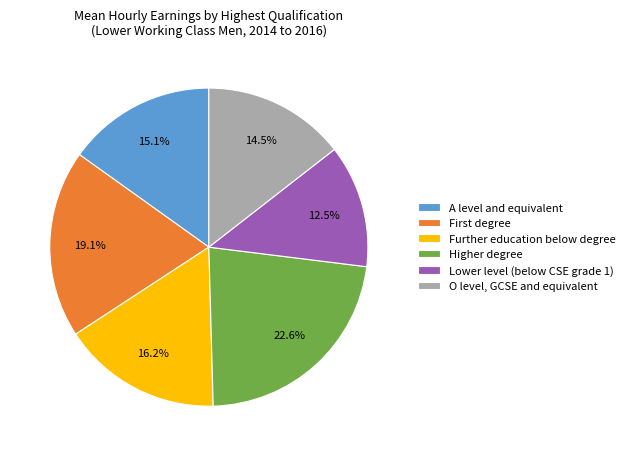

Count the number of slices in the pie.

6